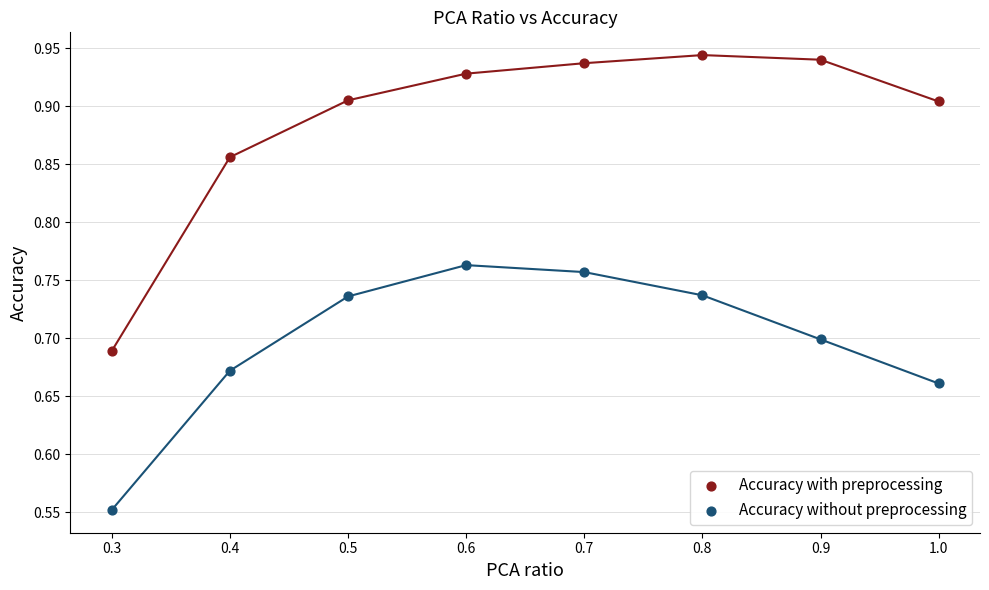

What are all the series names shown in the legend?

Accuracy with preprocessing, Accuracy without preprocessing